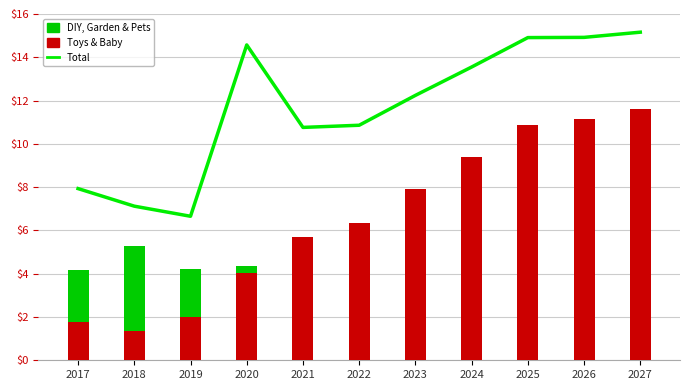

What are all the series names shown in the legend?

Total, DIY, Garden & Pets, Toys & Baby